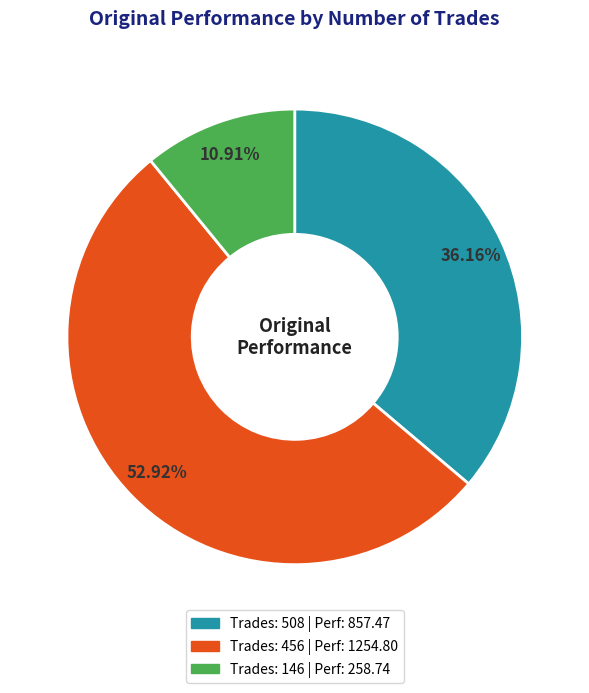

Which category has the smallest portion of the pie?

146